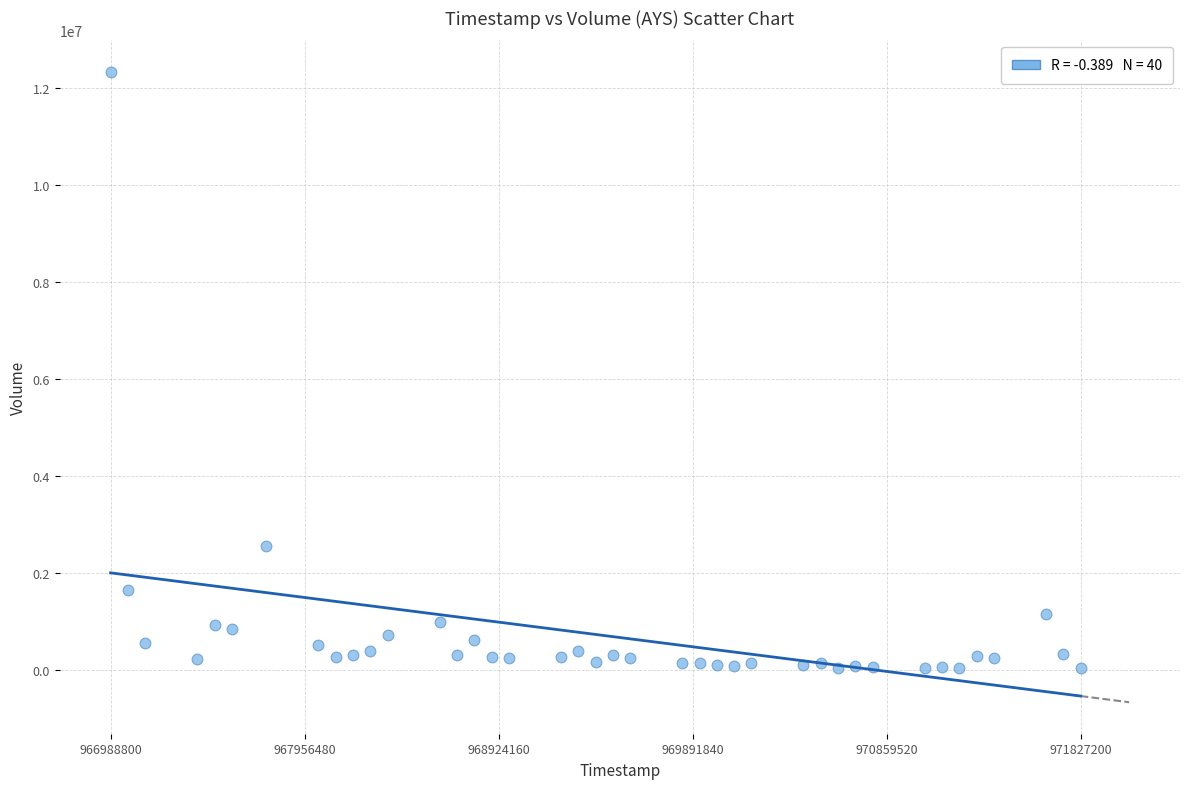

What Y value in the scatter plot is closest to 6181877?

2553751